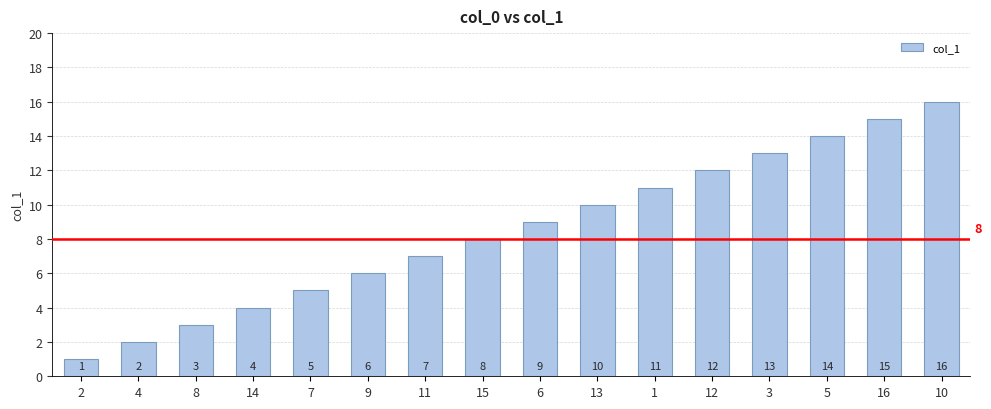

The chart shows a value of 2 at 4. True or false?

True